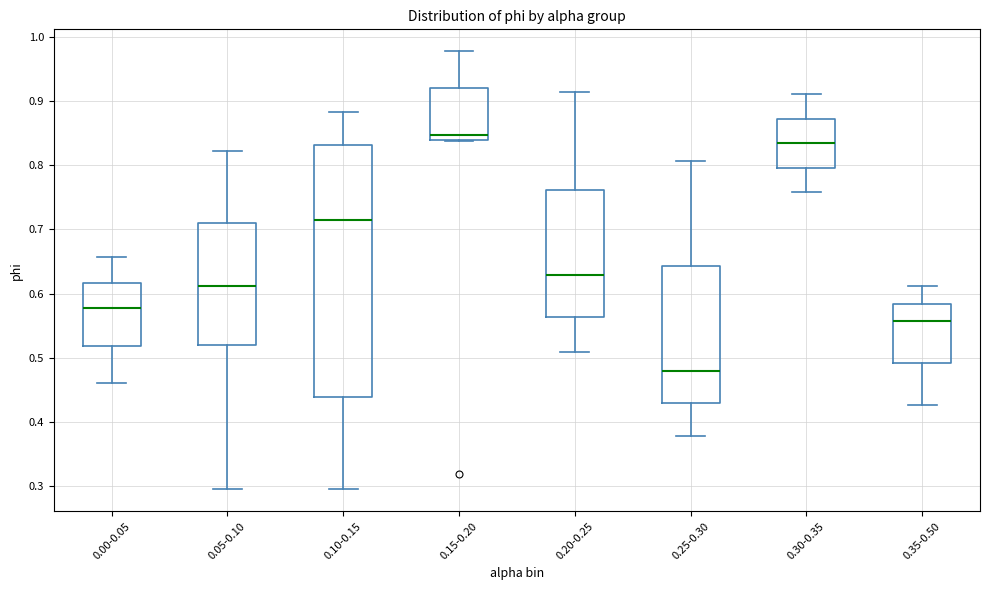

Where does the median line of the box for 0.00-0.05 sit on the y-axis? The values are not printed on the chart, so give them approximately, as read against the axis.

0.58